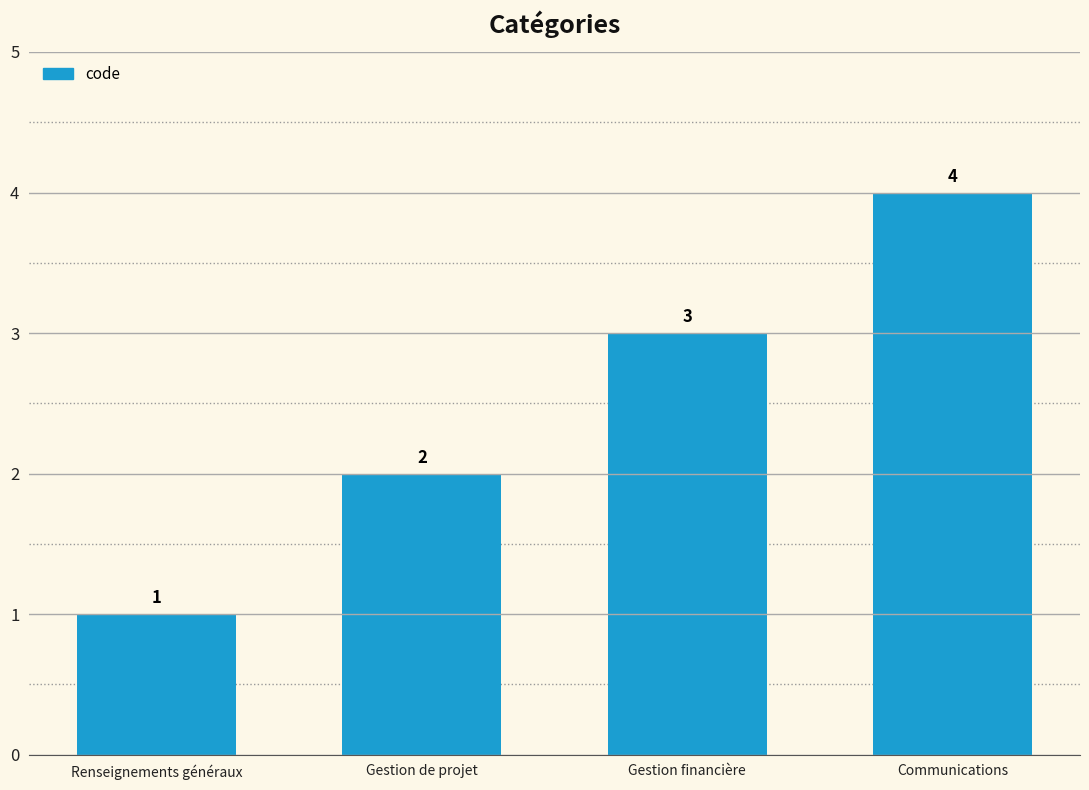

What is the change in value from Renseignements généraux to Communications?

+3